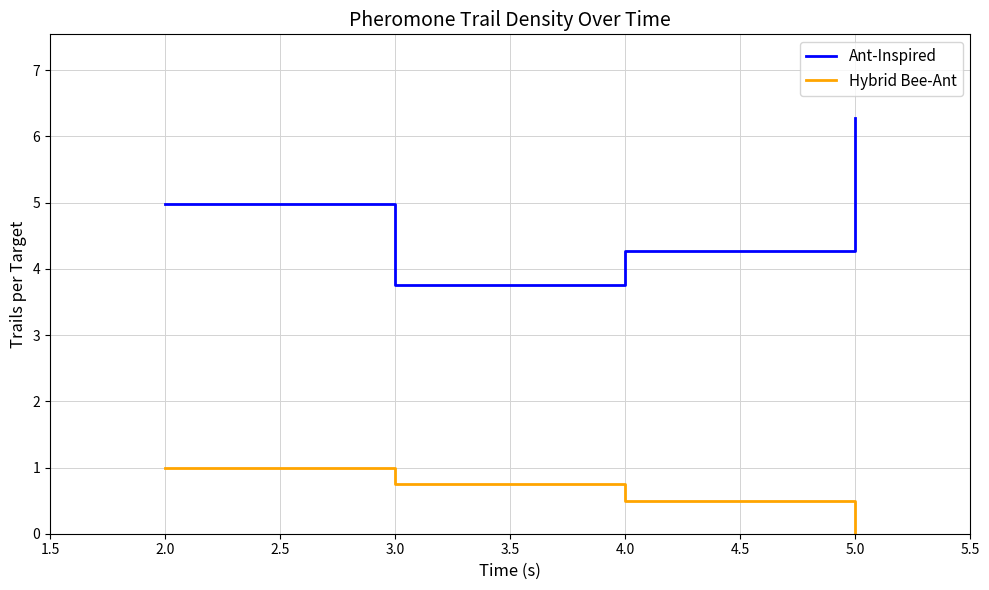

Which label corresponds to the smallest value in the chart?

5.0